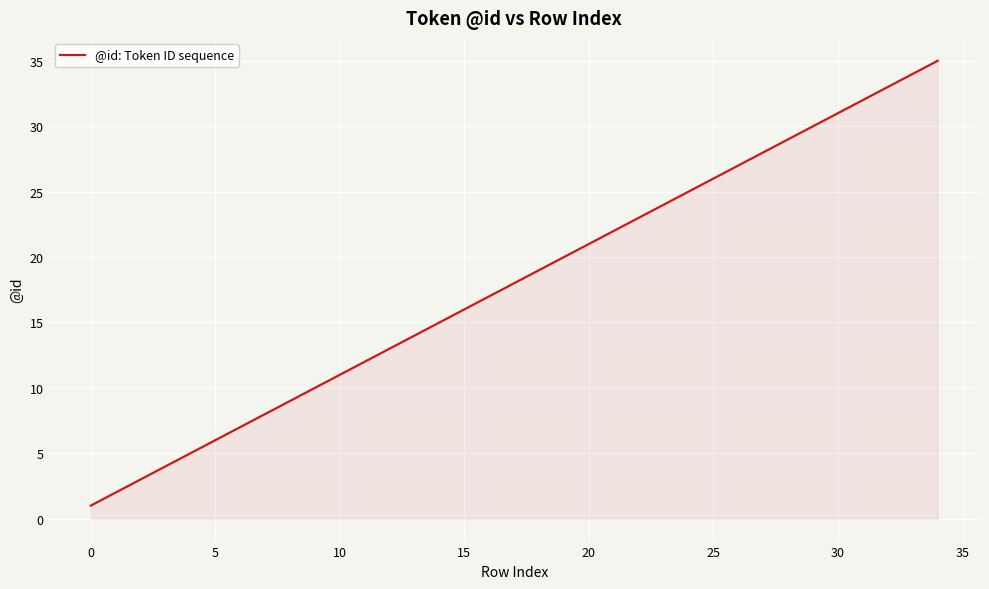

What is the difference between the maximum and minimum values?

34